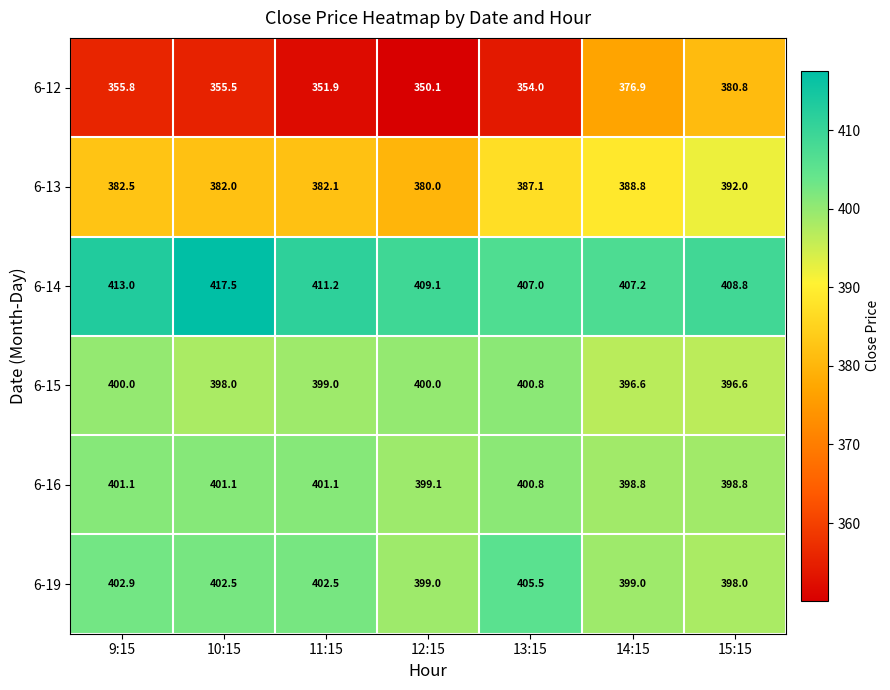

Is it true that 6-15 equals 549.5 at 9:15?

False